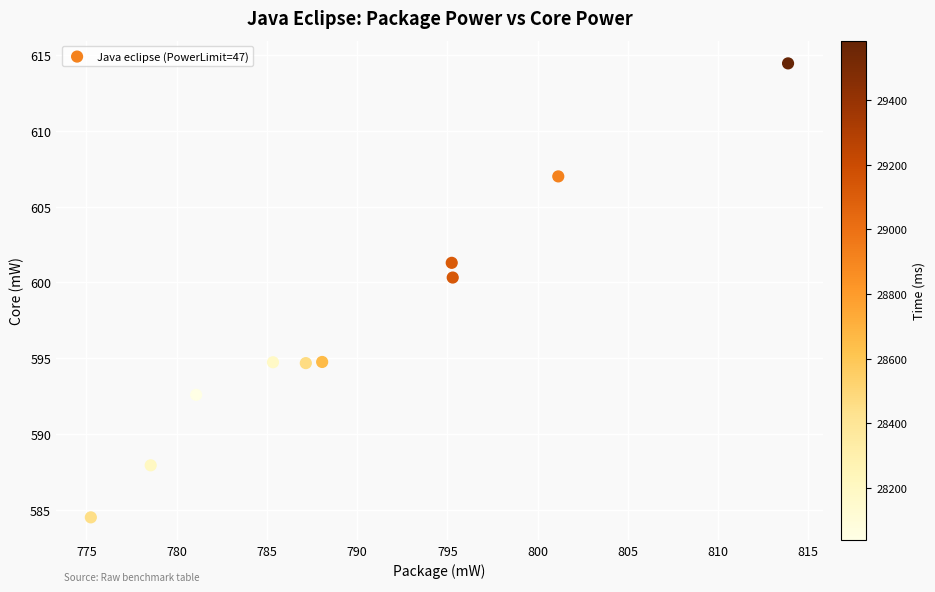

What Y value in the scatter plot is closest to 599?

600.3